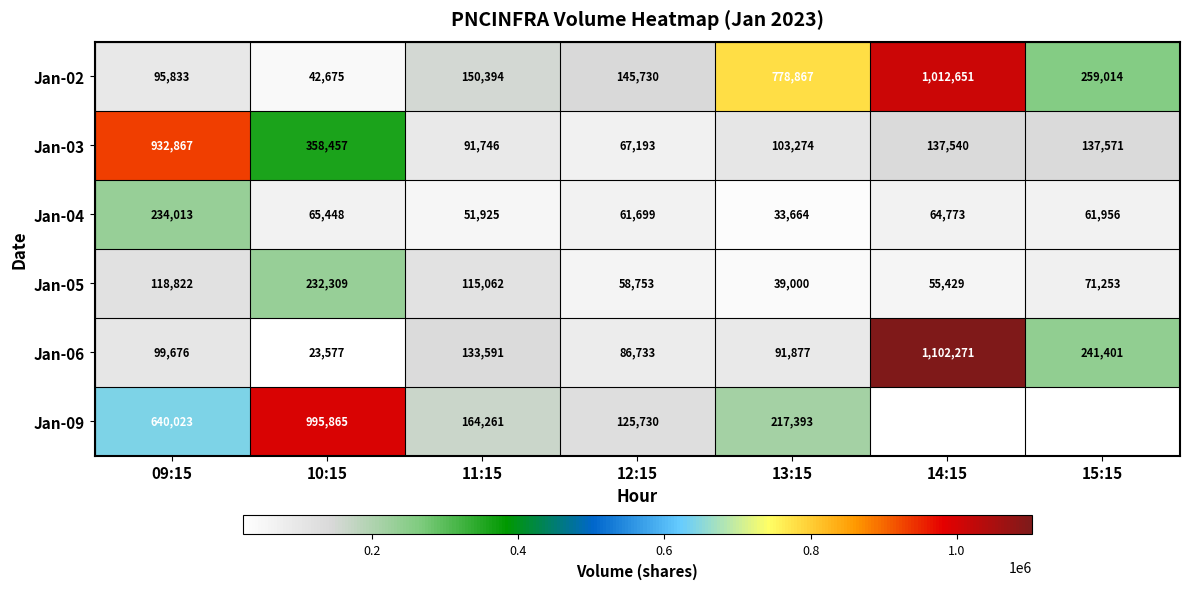

What is the average value of the Jan-04 series?

81925